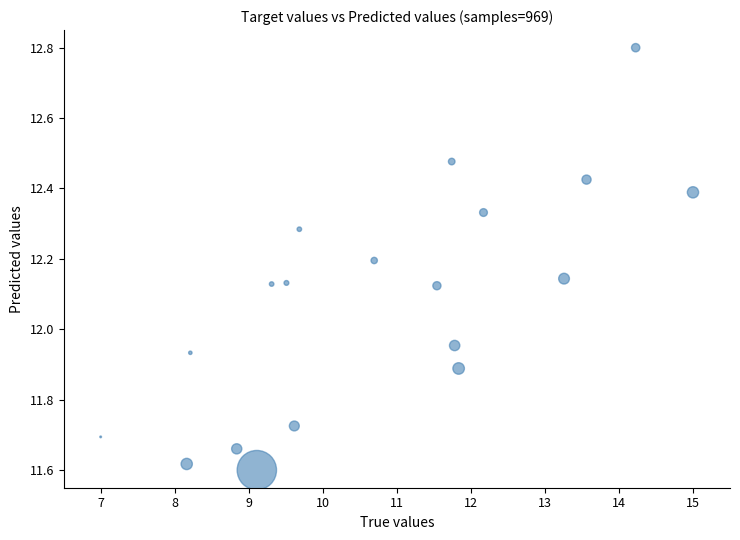

What is the range of X values (max minus min)?

8.0